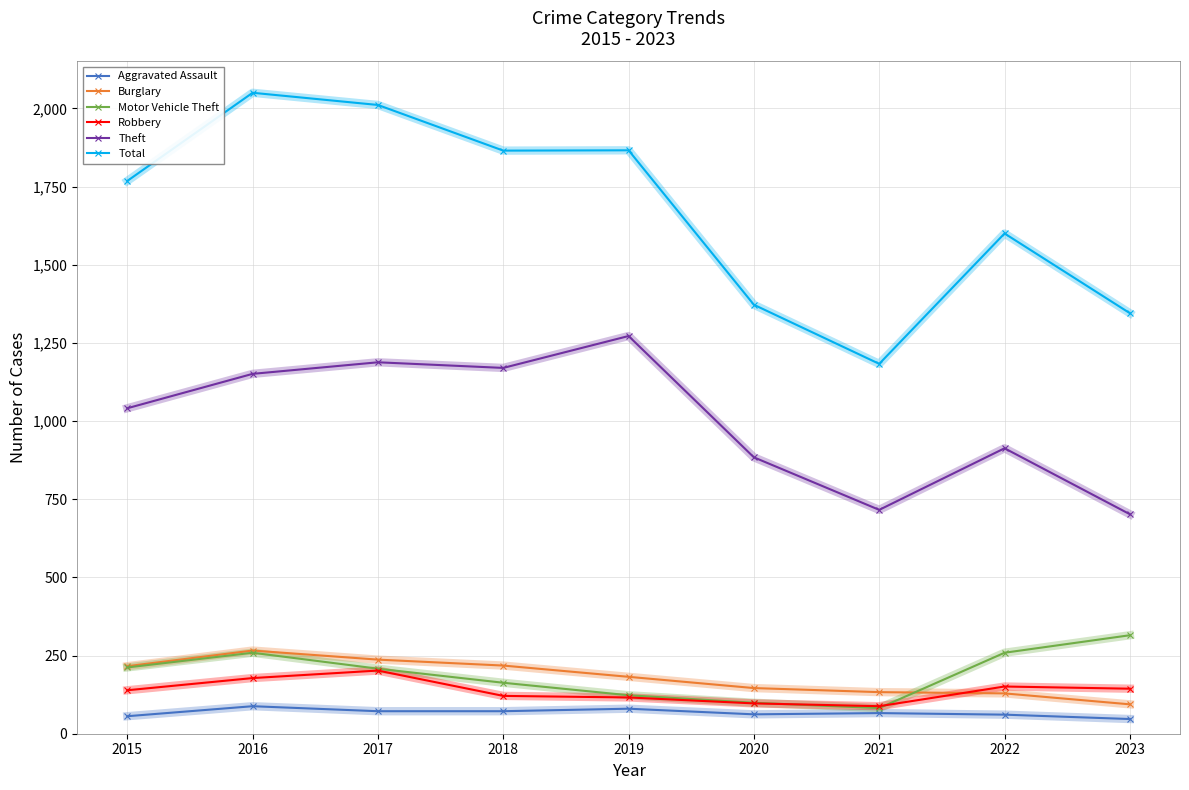

Which series has the widest spread of values?

Total